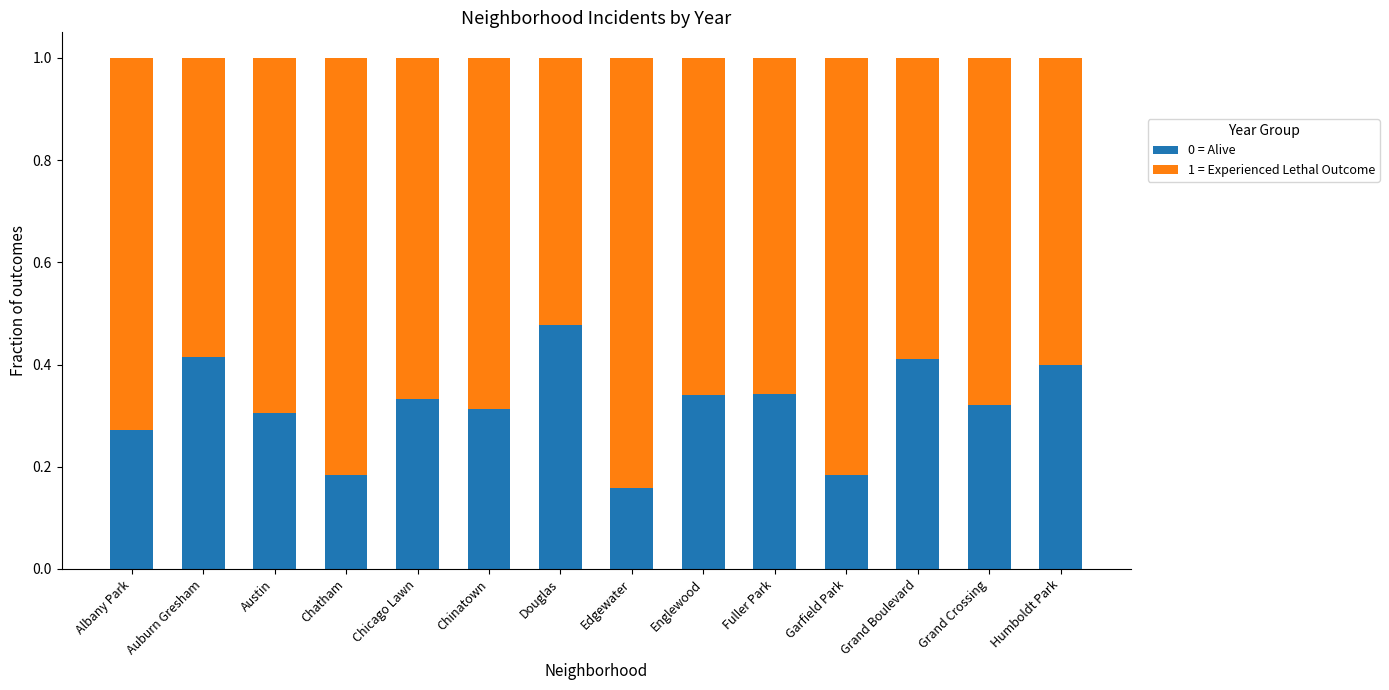

Which category has the lowest value in the 0 = Alive series?

Edgewater